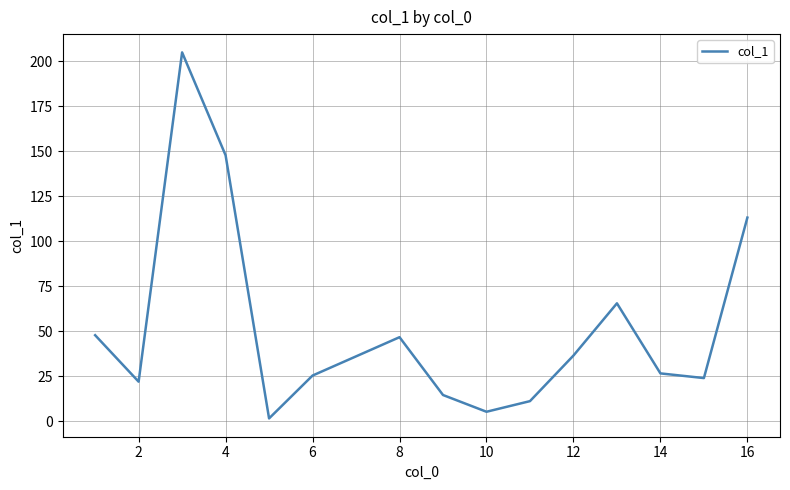

What is the maximum value shown in the chart?

204.8